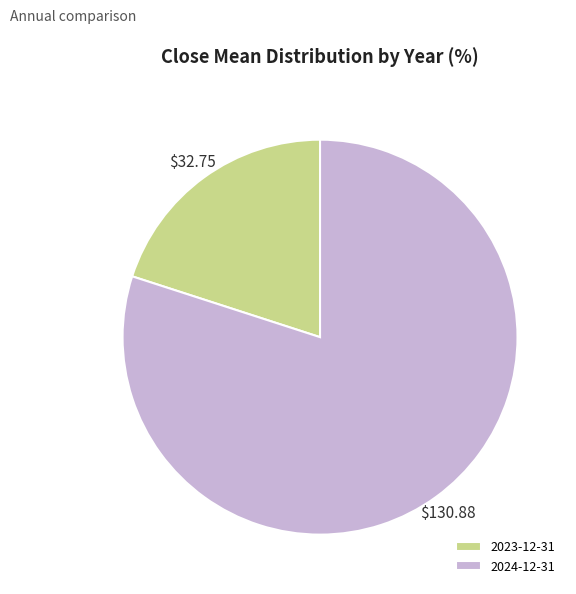

Combined, do 2024-12-31 and 2023-12-31 account for over 50%?

Yes